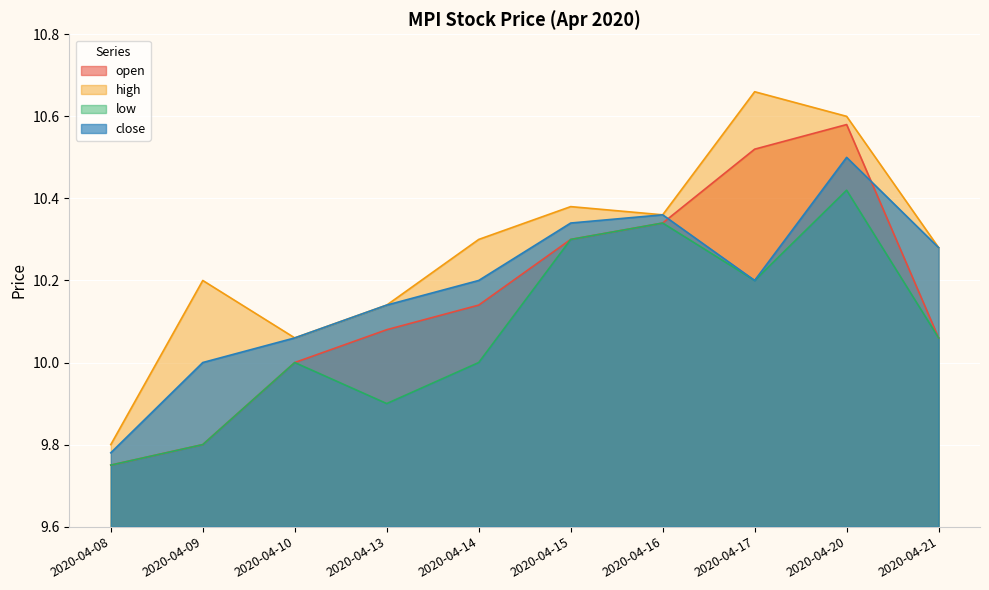

Which series has the widest spread of values?

high